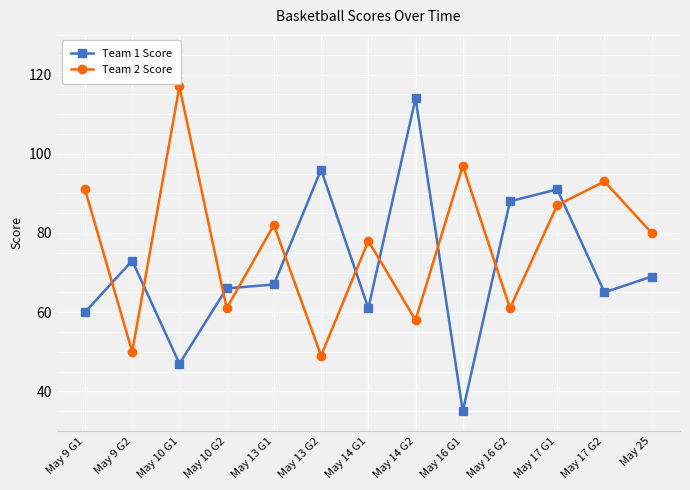

At which category does the chart reach its minimum across all series?

May 16 G1